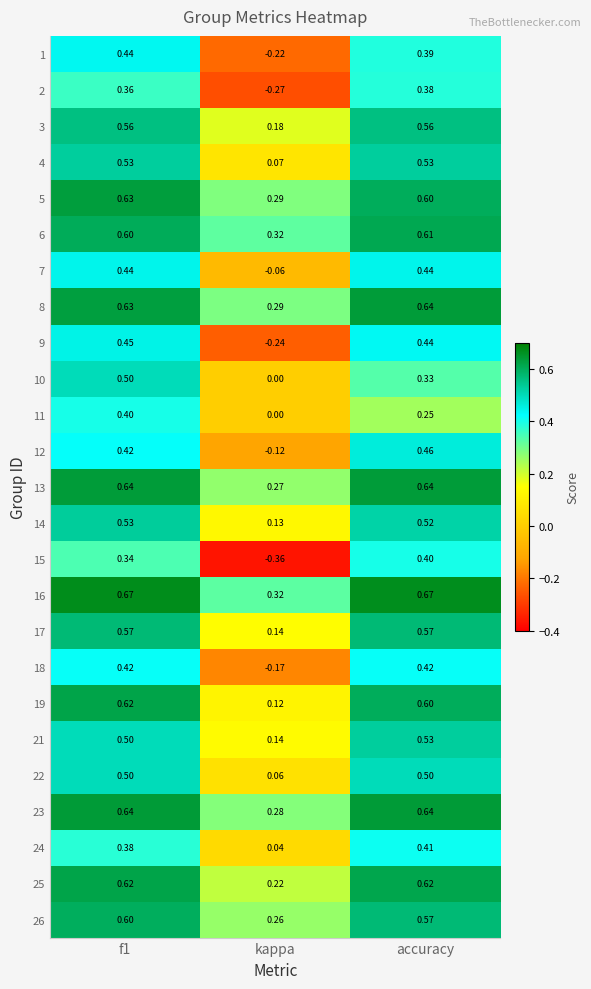

Which series has the largest range (max minus min)?

15